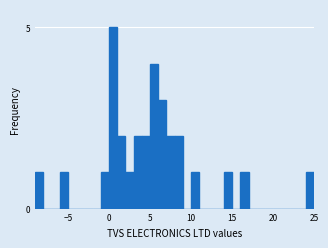

Around what value on the x-axis is the tallest bar? Give the approximate position of its centre, as read against the axis.

0.5